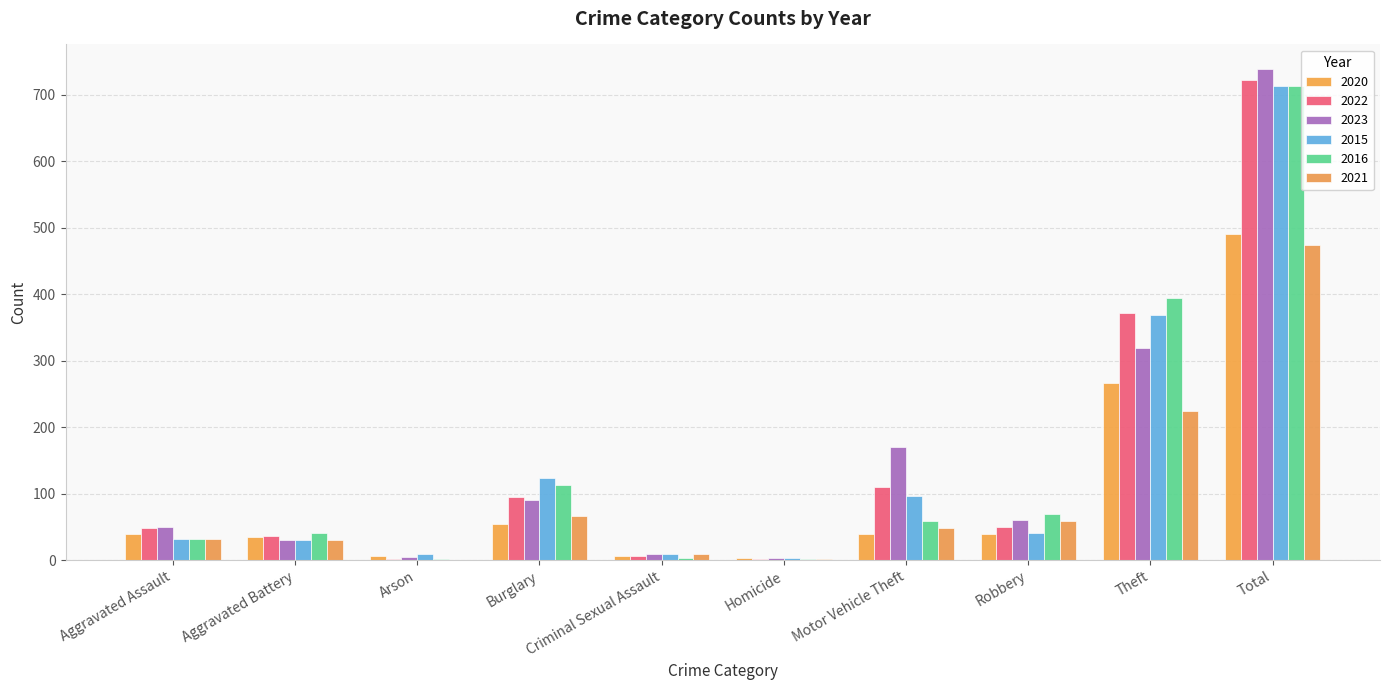

Which category has the highest value in the 2016 series?

Total